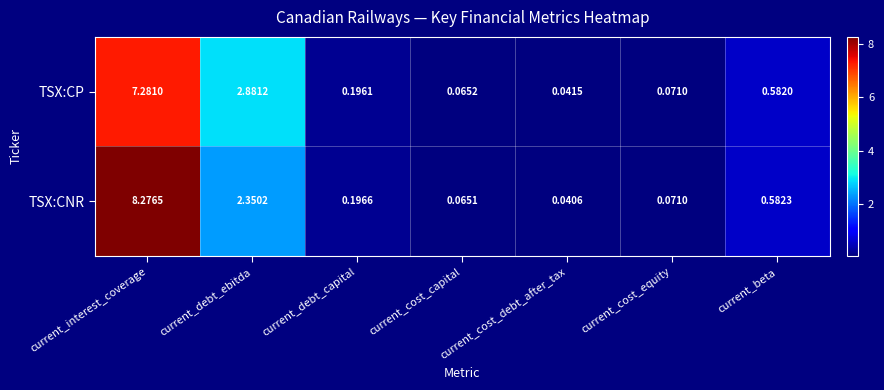

Rank the series by their maximum value, from lowest to highest.

TSX:CP, TSX:CNR